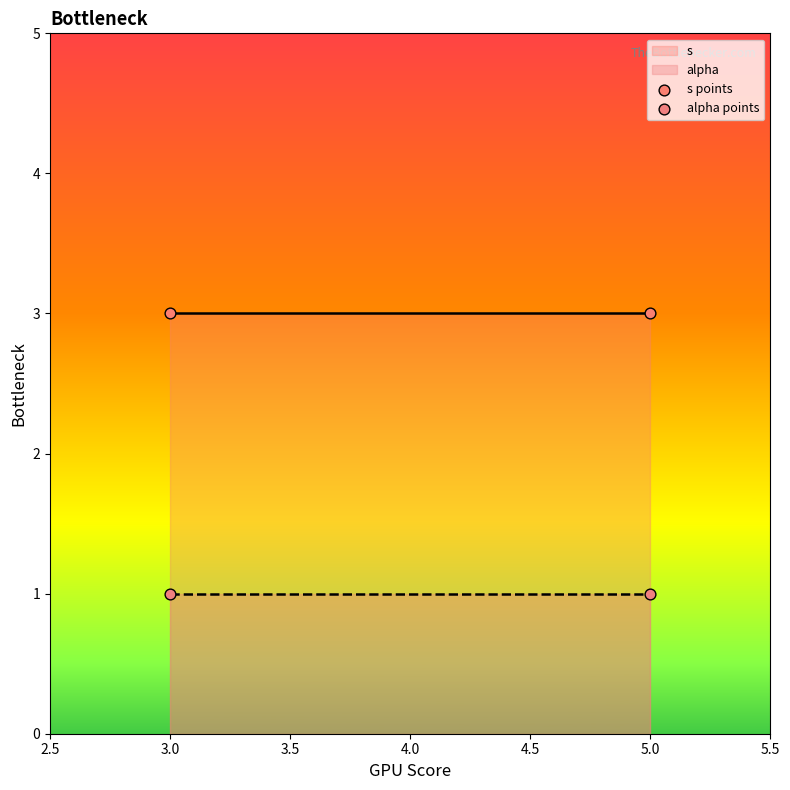

Which series reaches the minimum Y coordinate?

alpha points